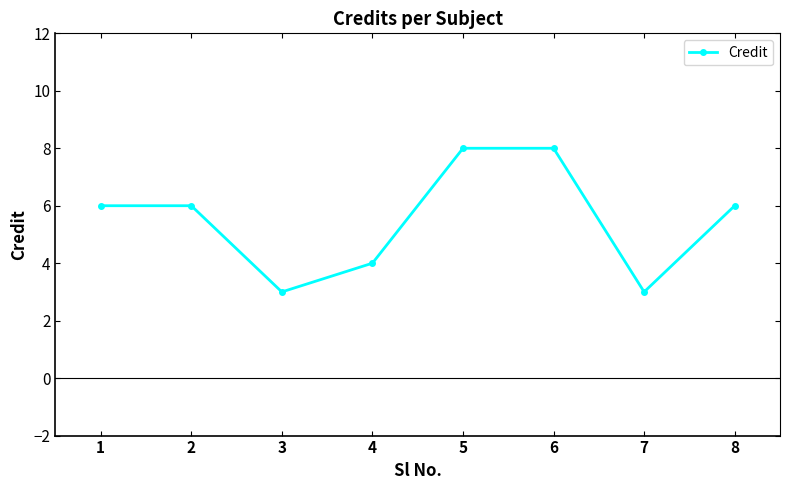

What is the ratio of the value at 5 to the value at 2?

1.3